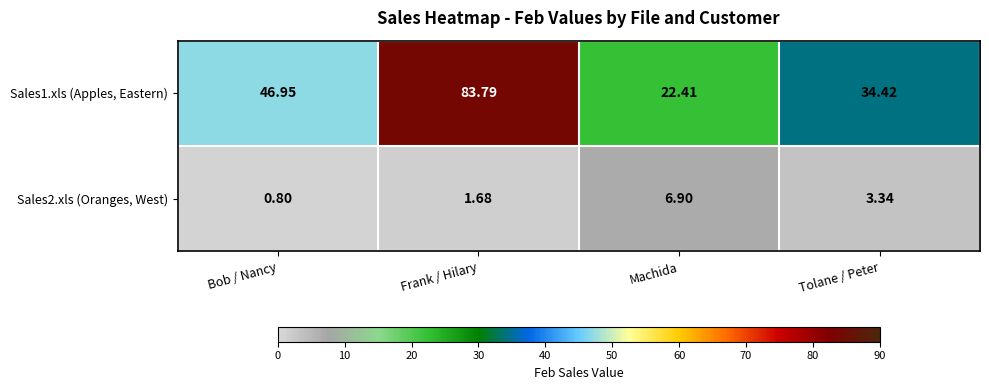

At which category is the sum across all series the highest?

Frank / Hilary